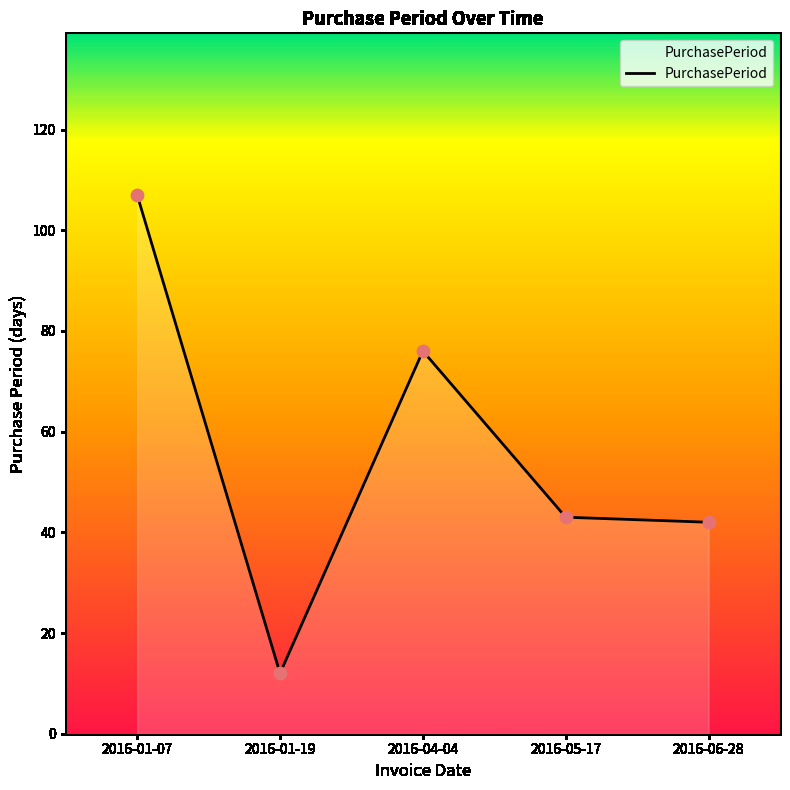

Approximately how many times larger is the value at 2016-05-17 compared to 2016-04-04?

0.6